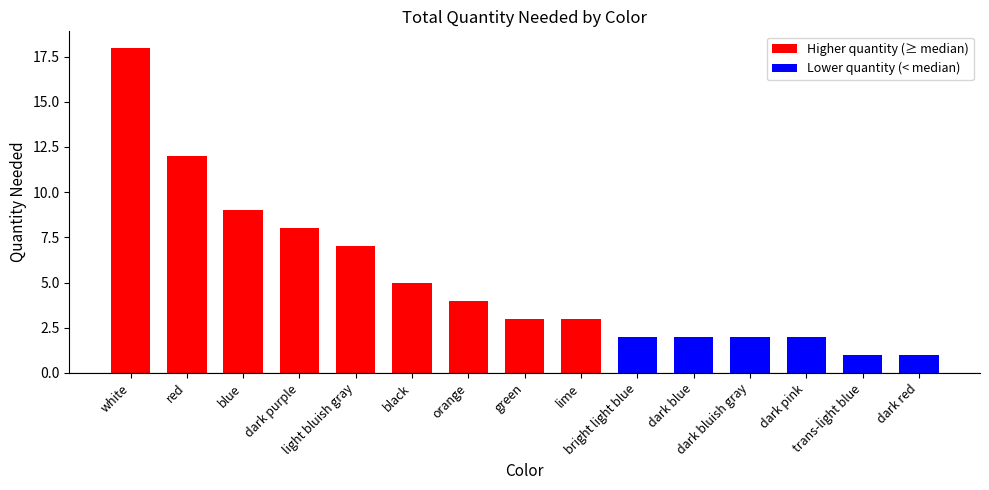

What is the difference between the maximum and minimum values?

17